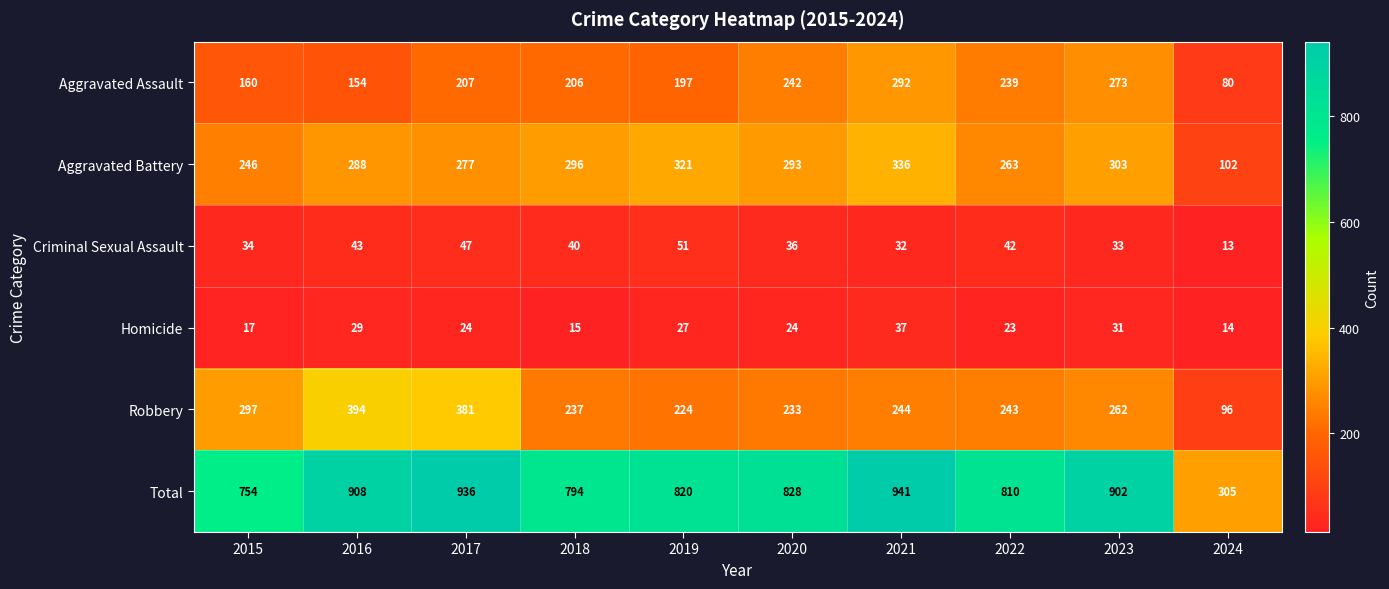

At 2024, list the series in order from smallest to largest.

Criminal Sexual Assault, Homicide, Aggravated Assault, Robbery, Aggravated Battery, Total